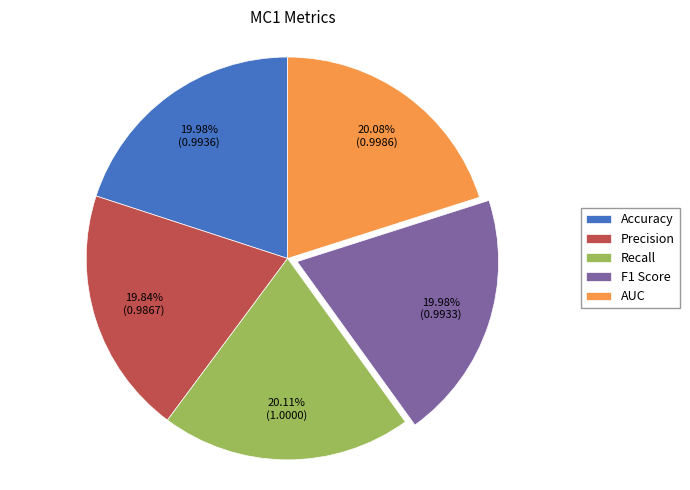

Is there a majority slice in this chart?

No